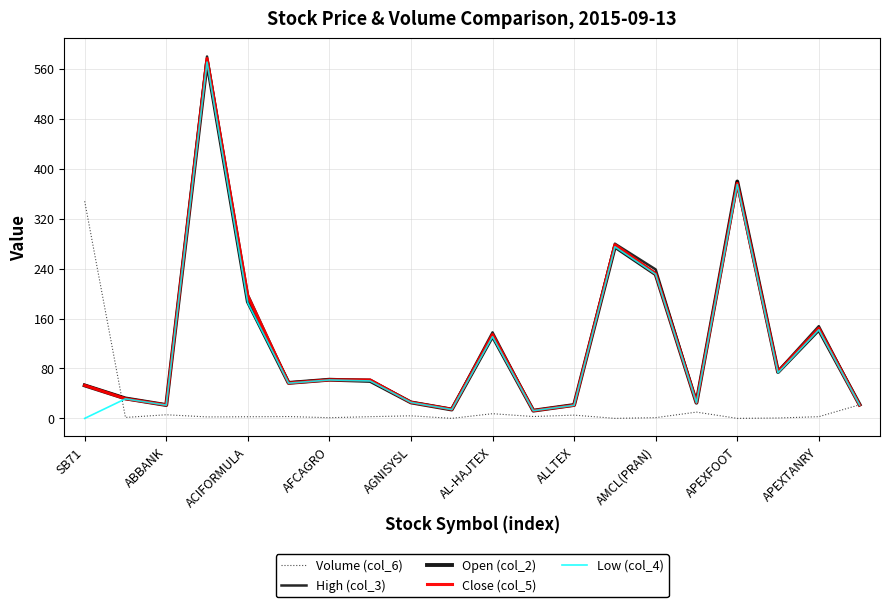

True or false: Low (col_4) and Close (col_5) cross at least once.

False